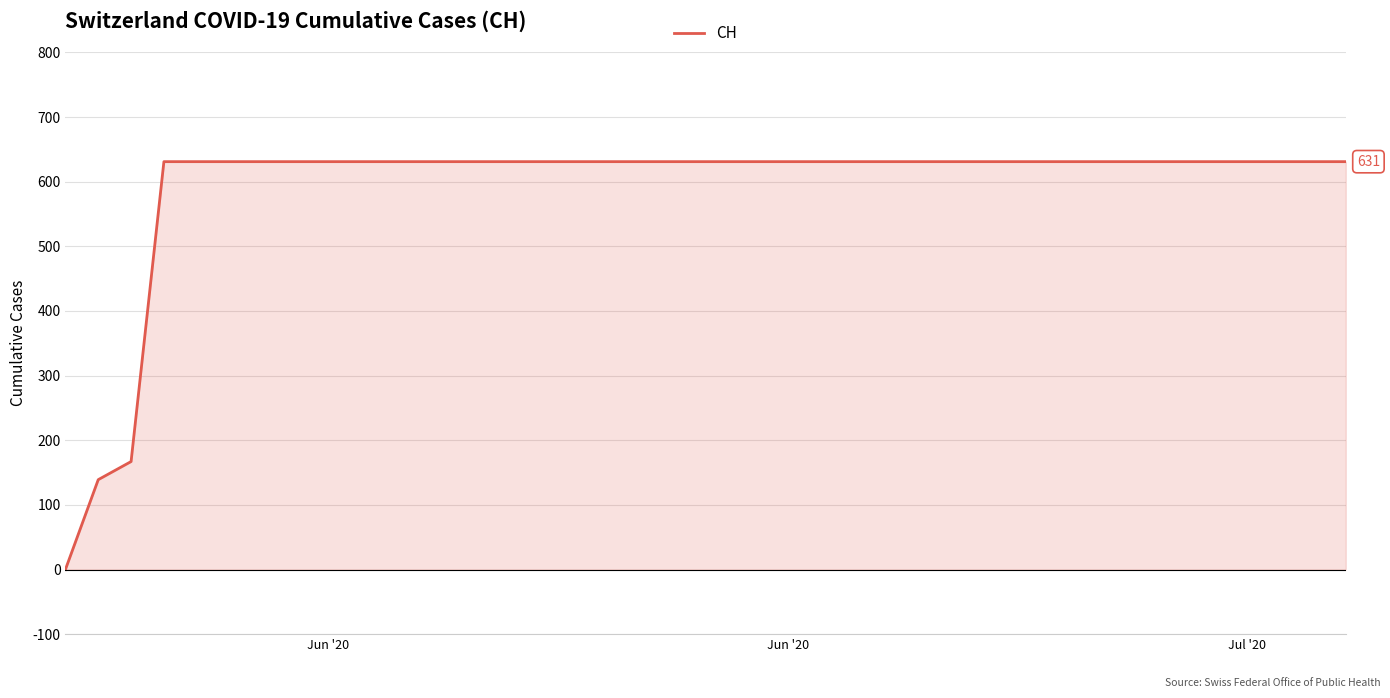

What is the difference between the maximum and minimum values?

631